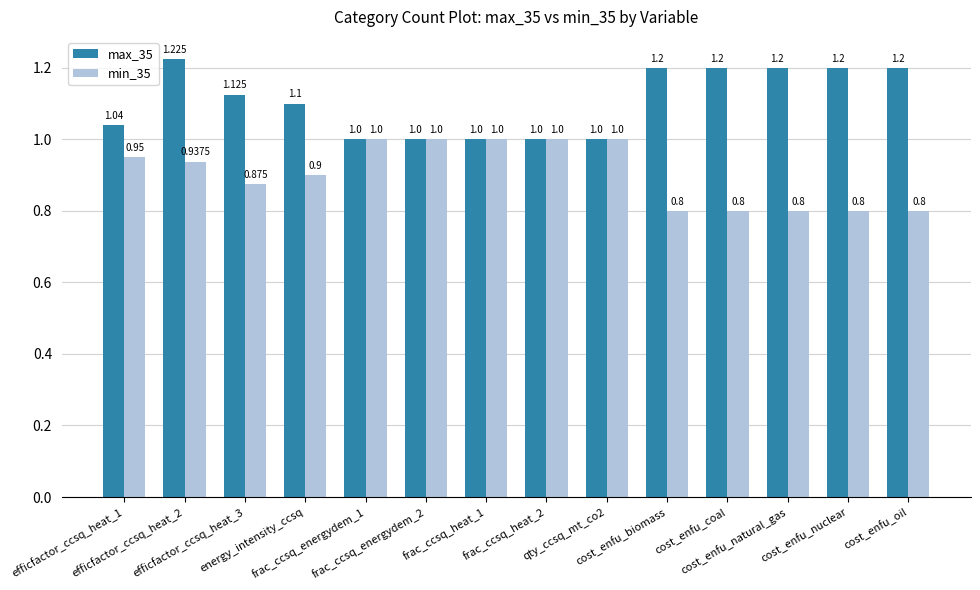

The value of min_35 at frac_ccsq_heat_1 is 0.6. True or false?

False